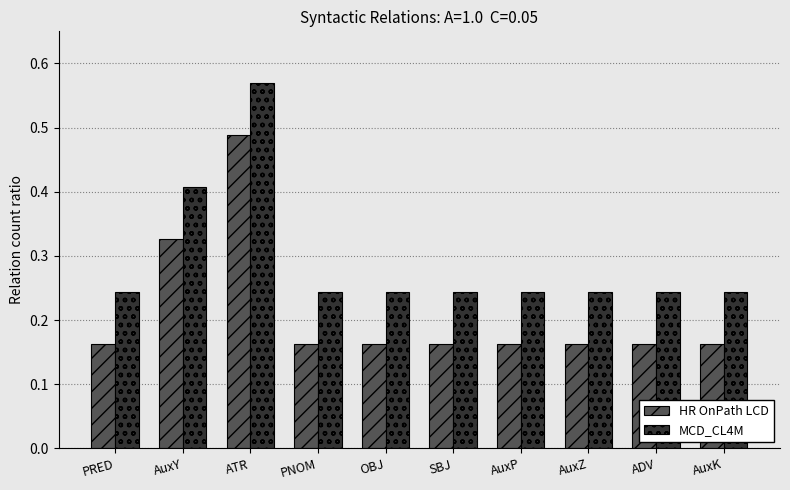

List the series in order of their peak value, lowest first.

HR OnPath LCD, MCD_CL4M